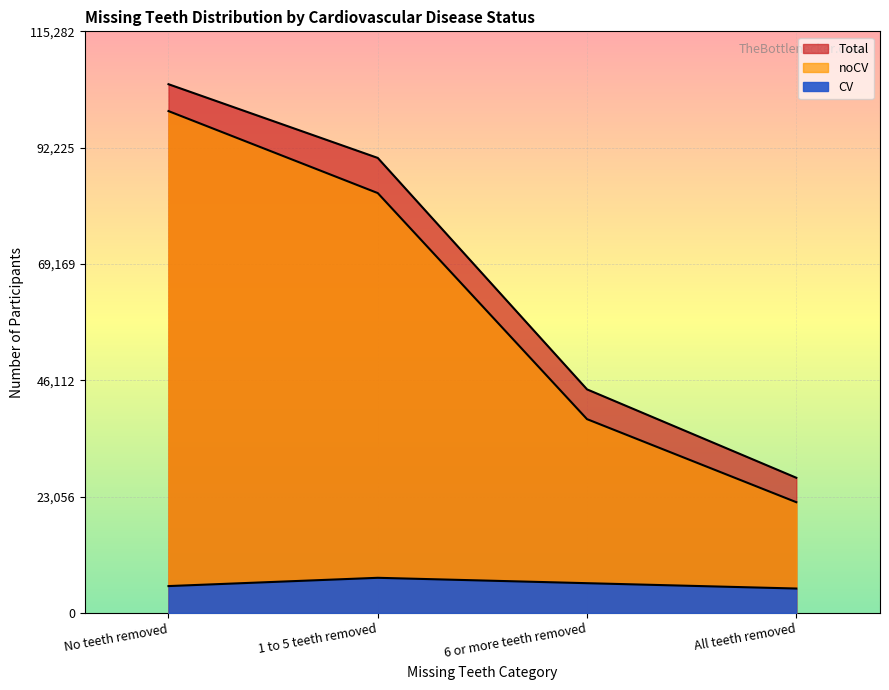

Which label corresponds to the smallest value in the chart?

All teeth removed